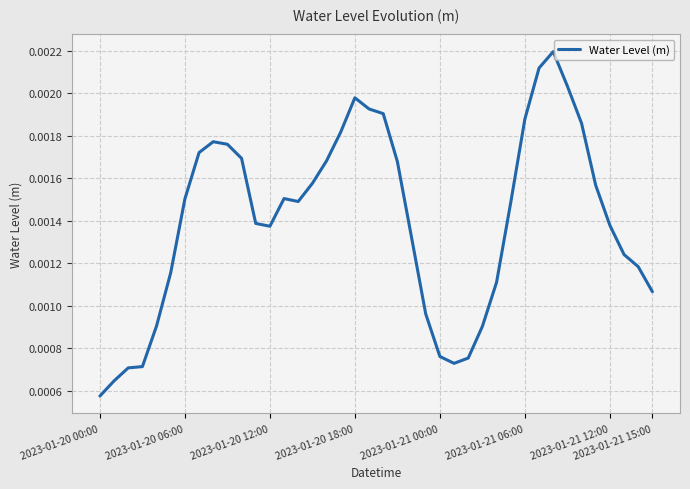

Does the chart have visible grid lines?

Yes